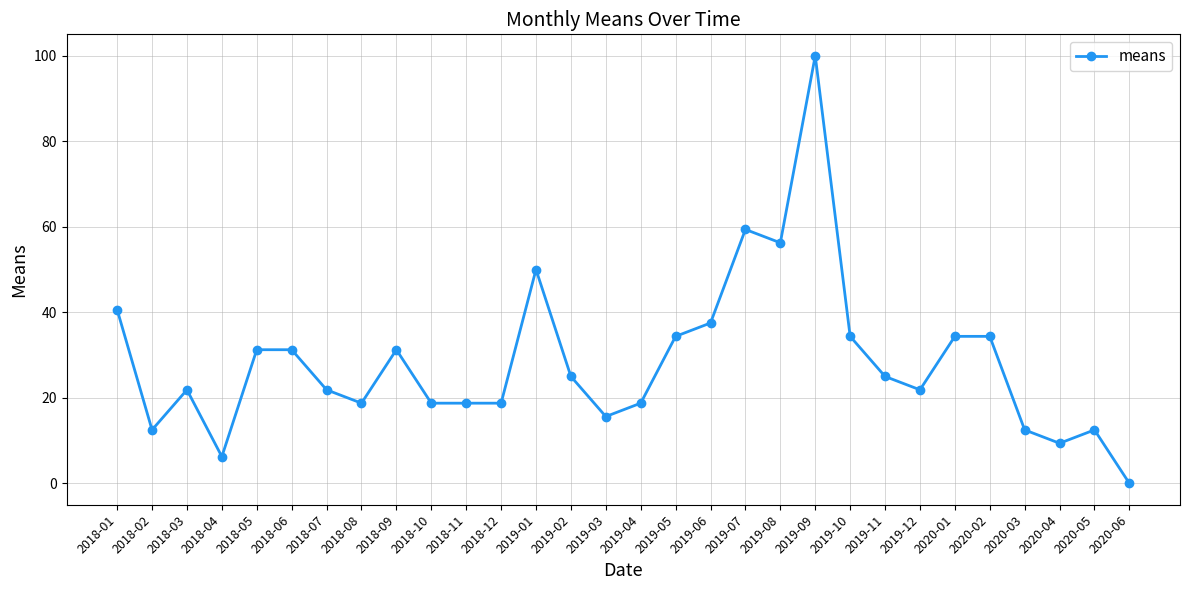

What is the sum of all values?

853.1